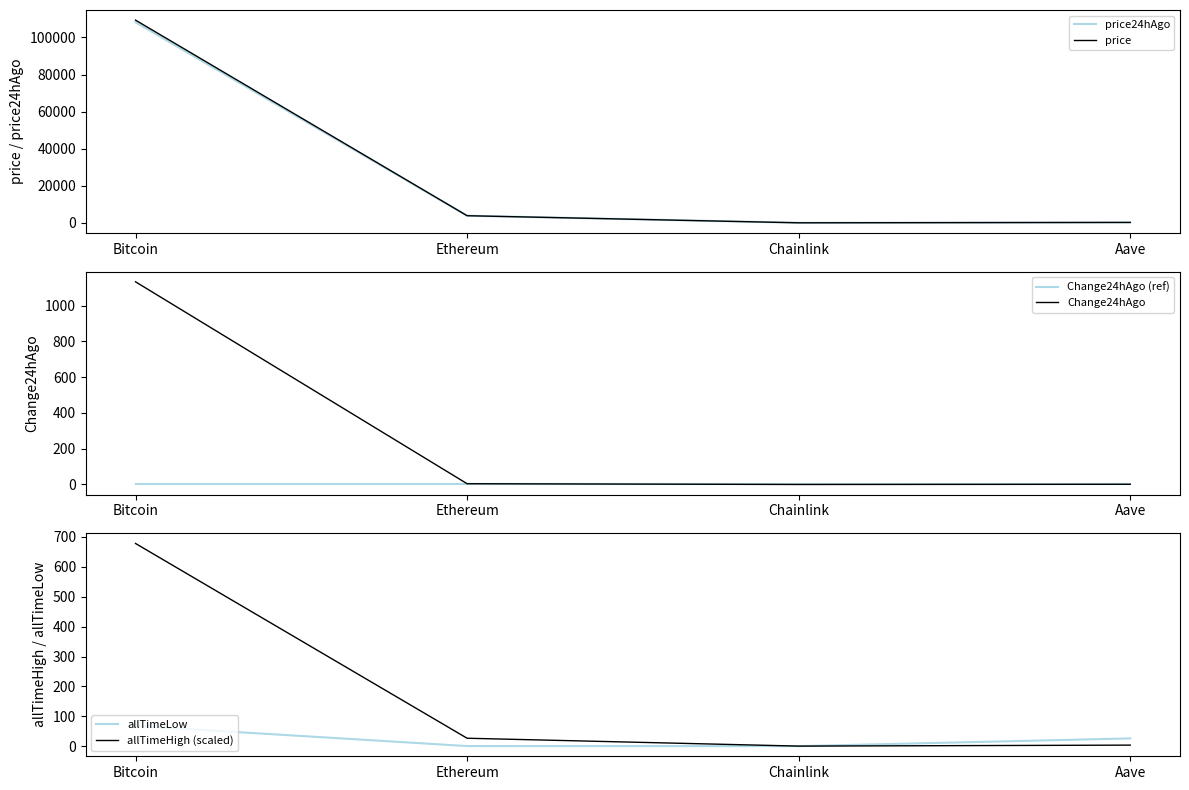

List the labels in order of Change24hAgo value, smallest first.

Chainlink, Aave, Ethereum, Bitcoin